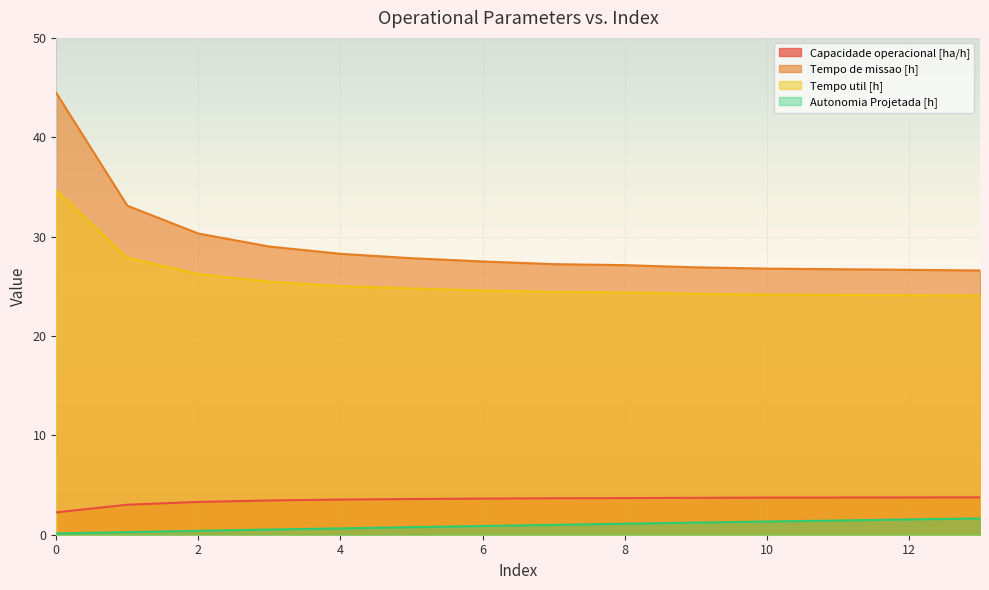

The Autonomia Projetada [h] series shows 2.1 at 12. True or false?

False